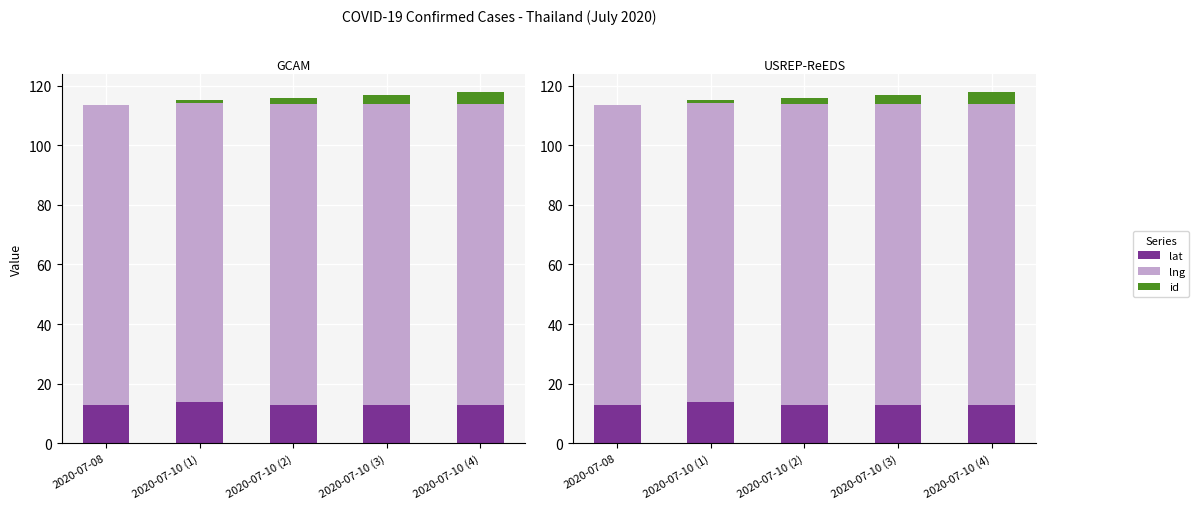

What is the difference between the highest and lowest values at 2020-07-10 (1)?

99.6